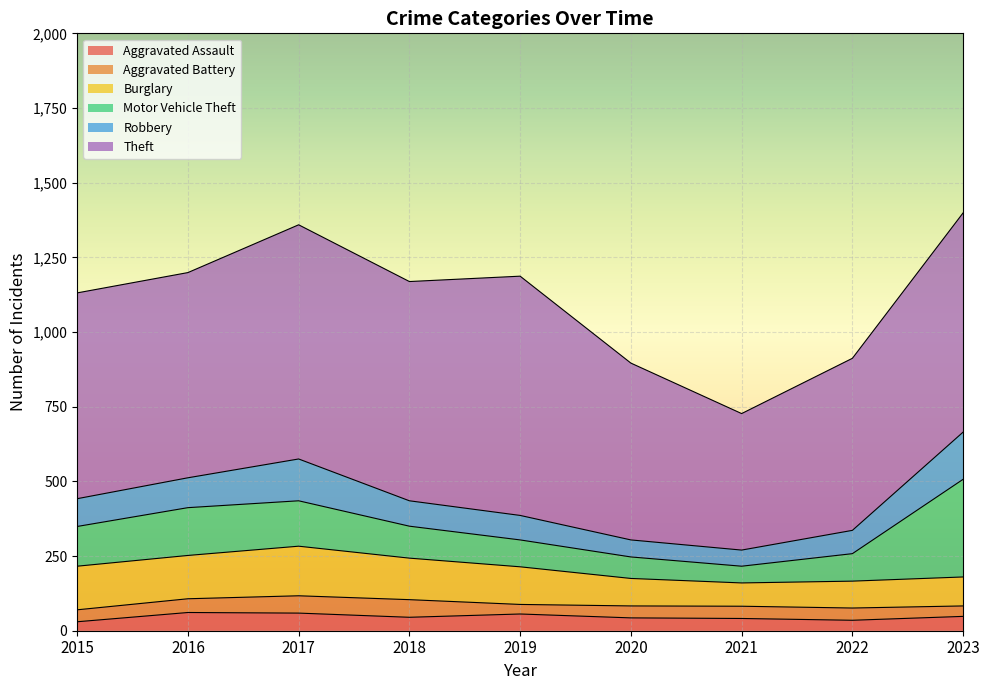

What are all the series names shown in the legend?

Aggravated Assault, Aggravated Battery, Burglary, Motor Vehicle Theft, Robbery, Theft